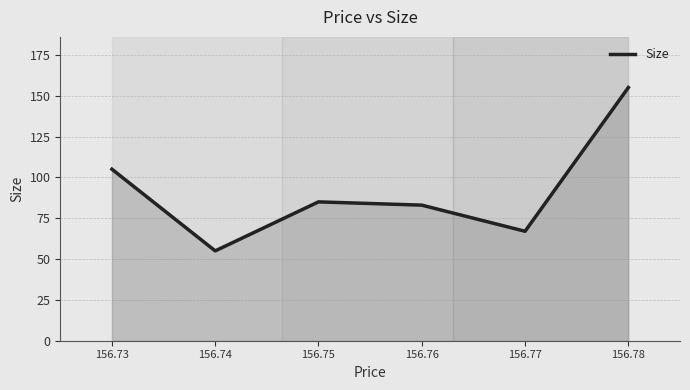

How many interior local valleys (lower than both neighbors) does the data have?

2